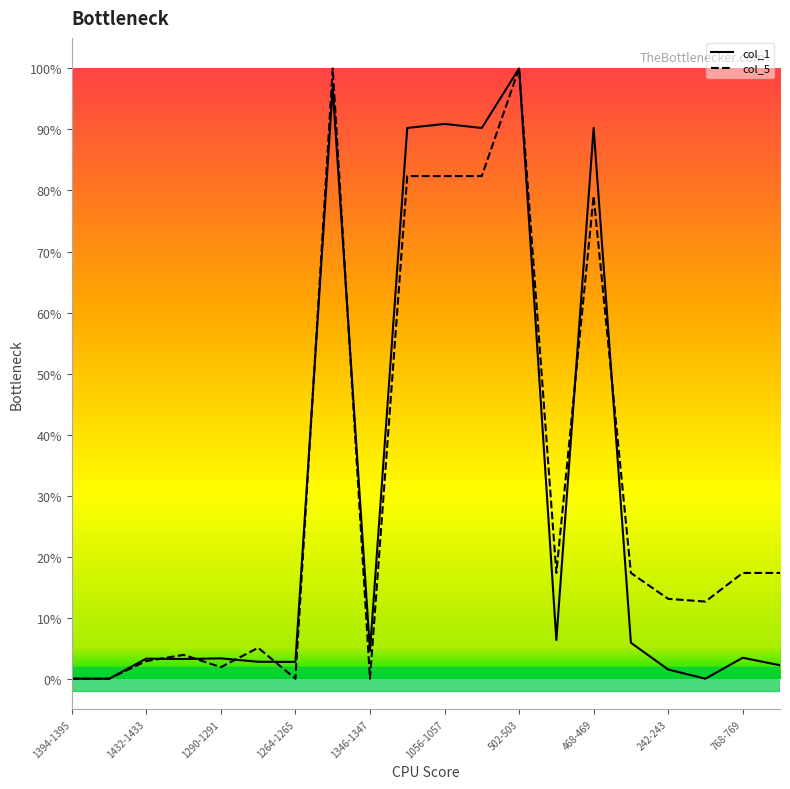

After their last crossing, which series has the higher values: col_1 or col_5?

col_5